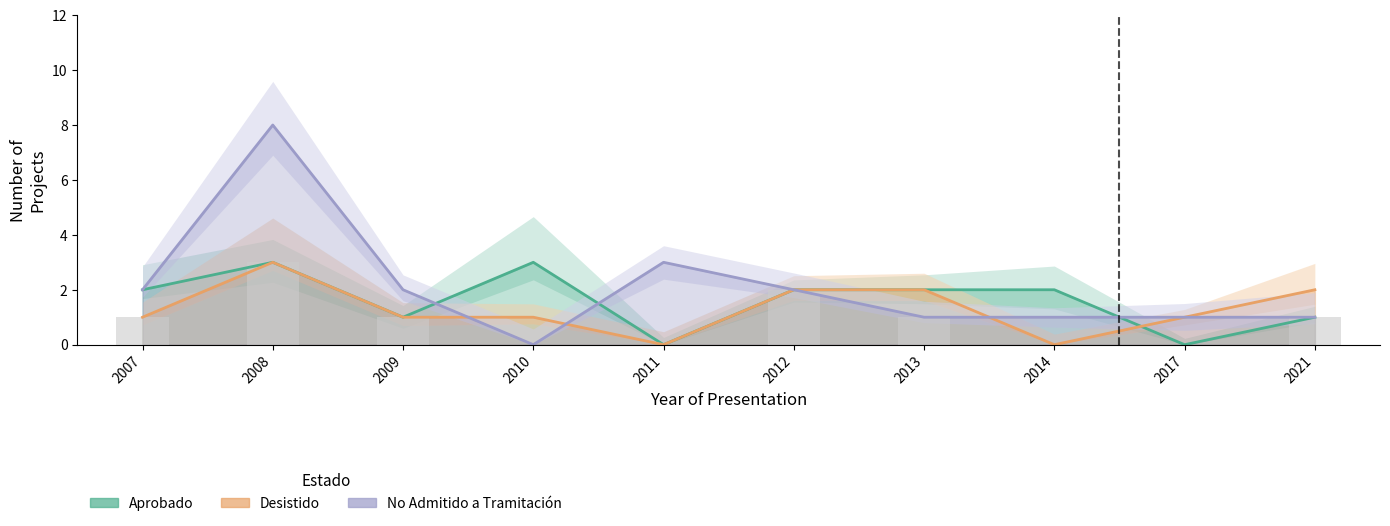

Between 2010 and 2014, which series saw the biggest shift?

Aprobado